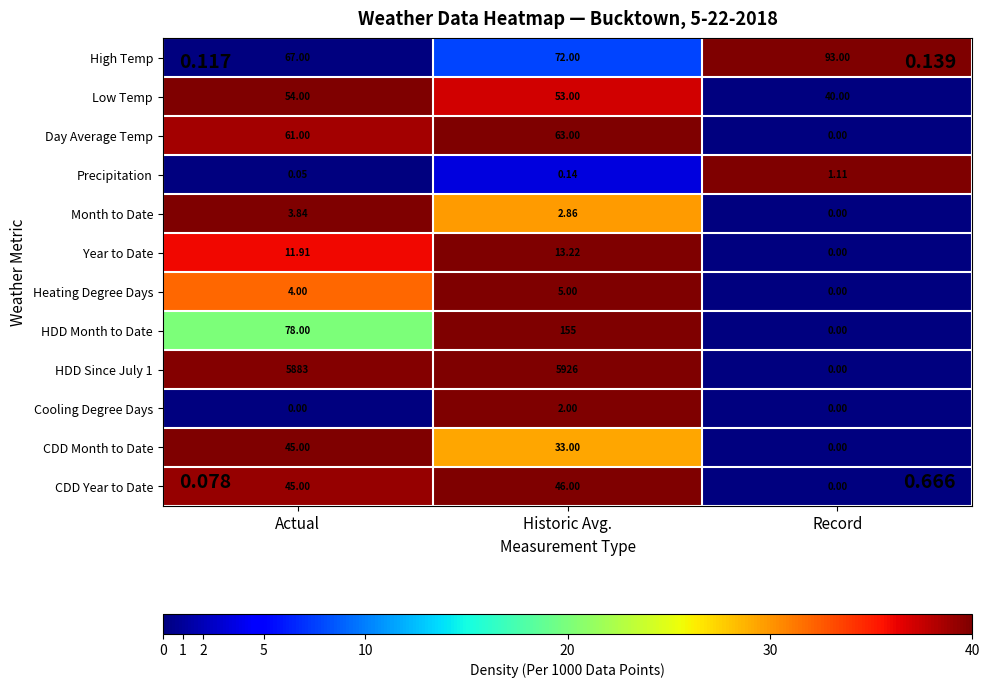

At which category does the chart reach its peak across all series?

Historic Avg.